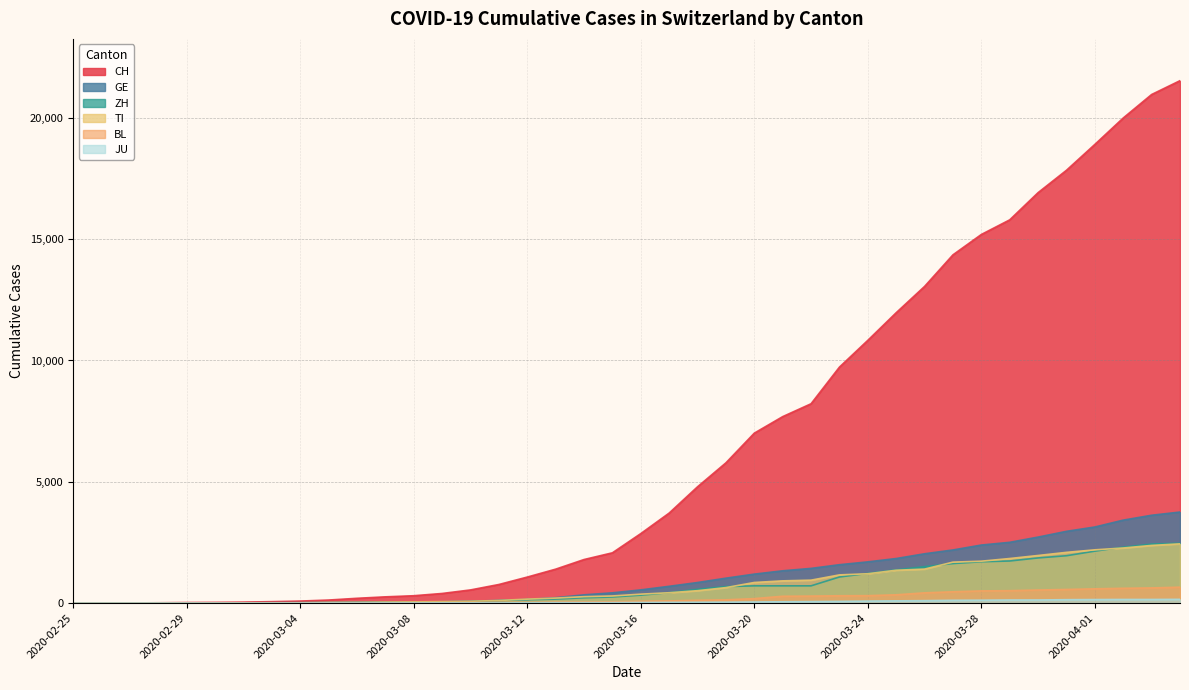

How many data points in BL are less than 76?

20